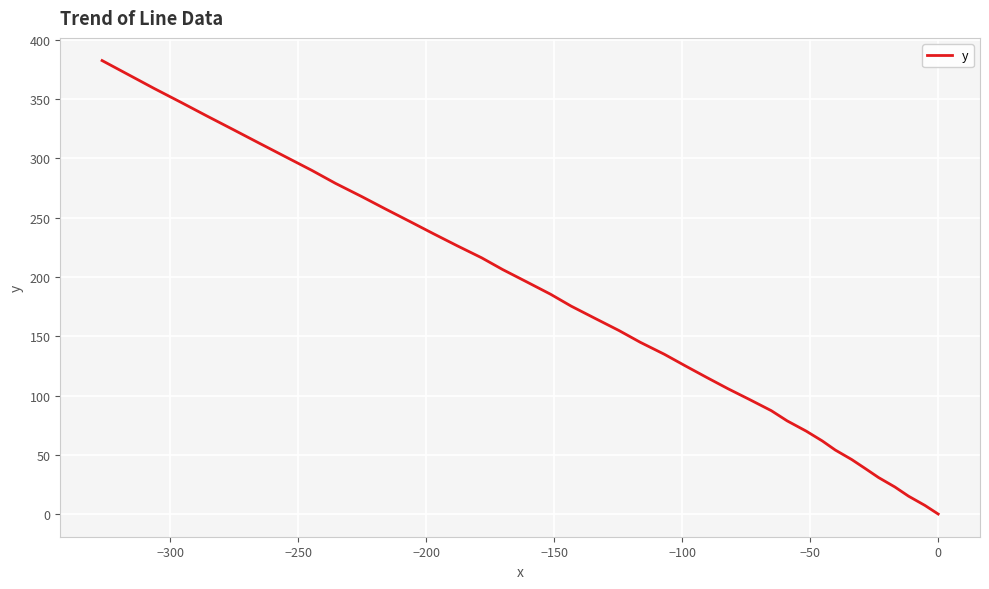

How many positive values are there?

39